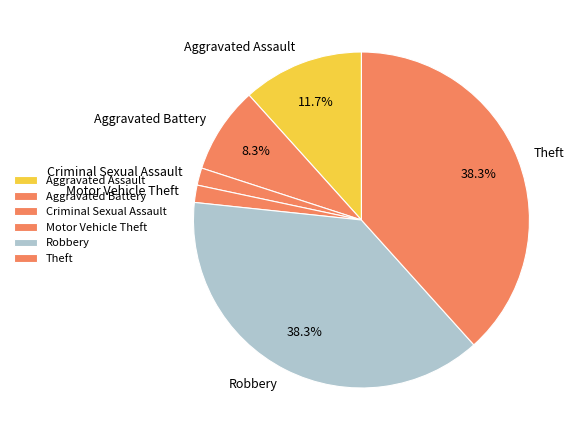

How many segments does this pie chart have?

6